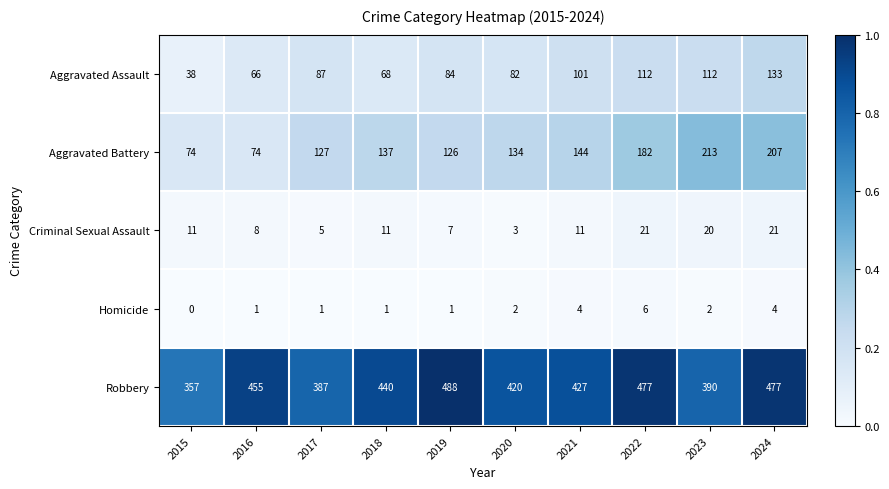

At which category does the chart reach its peak across all series?

2019